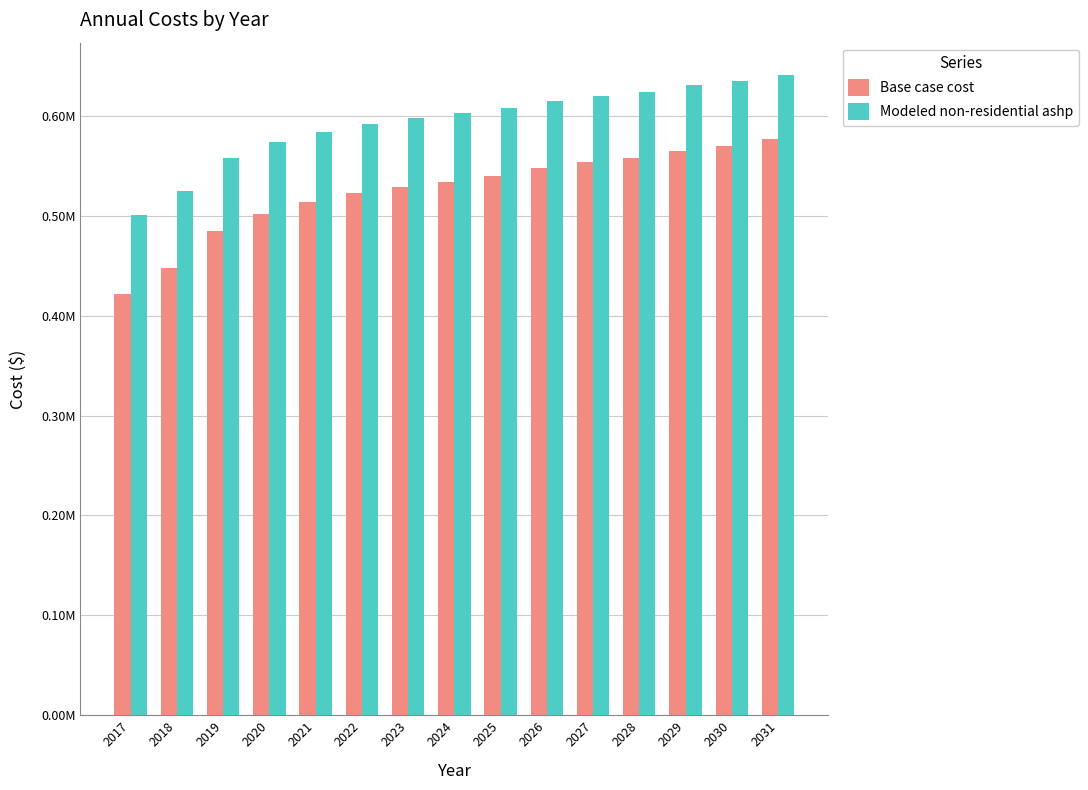

What are all the series names shown in the legend?

Base case cost, Modeled non-residential ashp